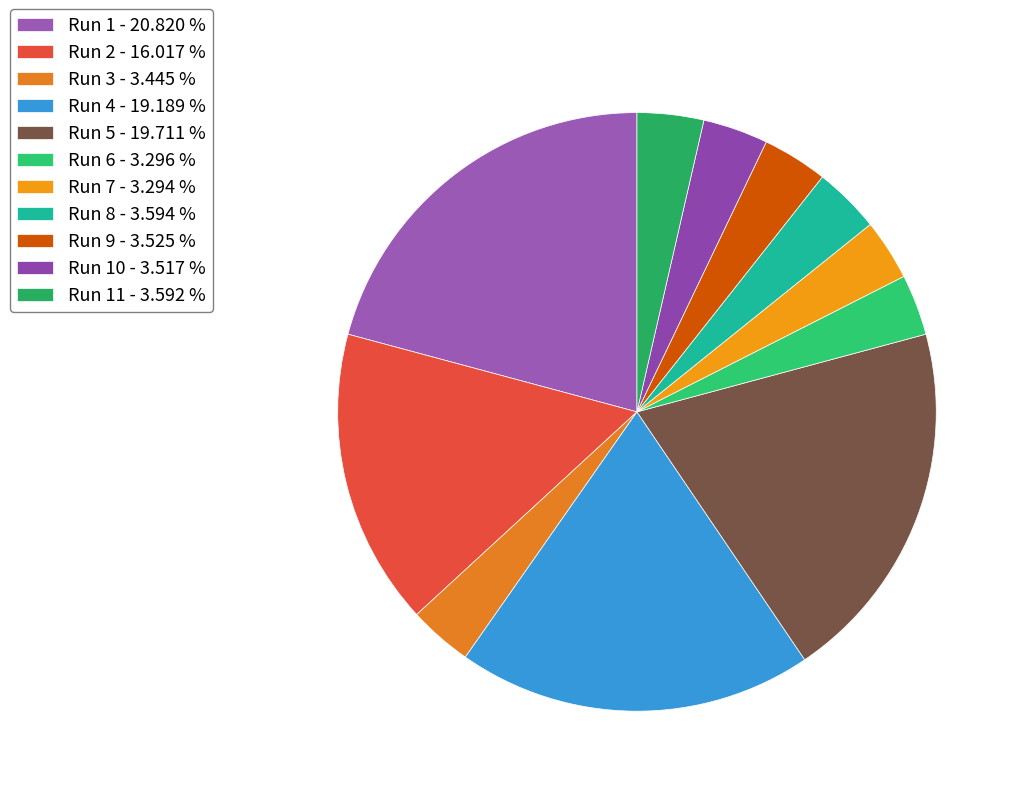

What is the largest slice in the pie chart?

Run 1 - 20.820 %